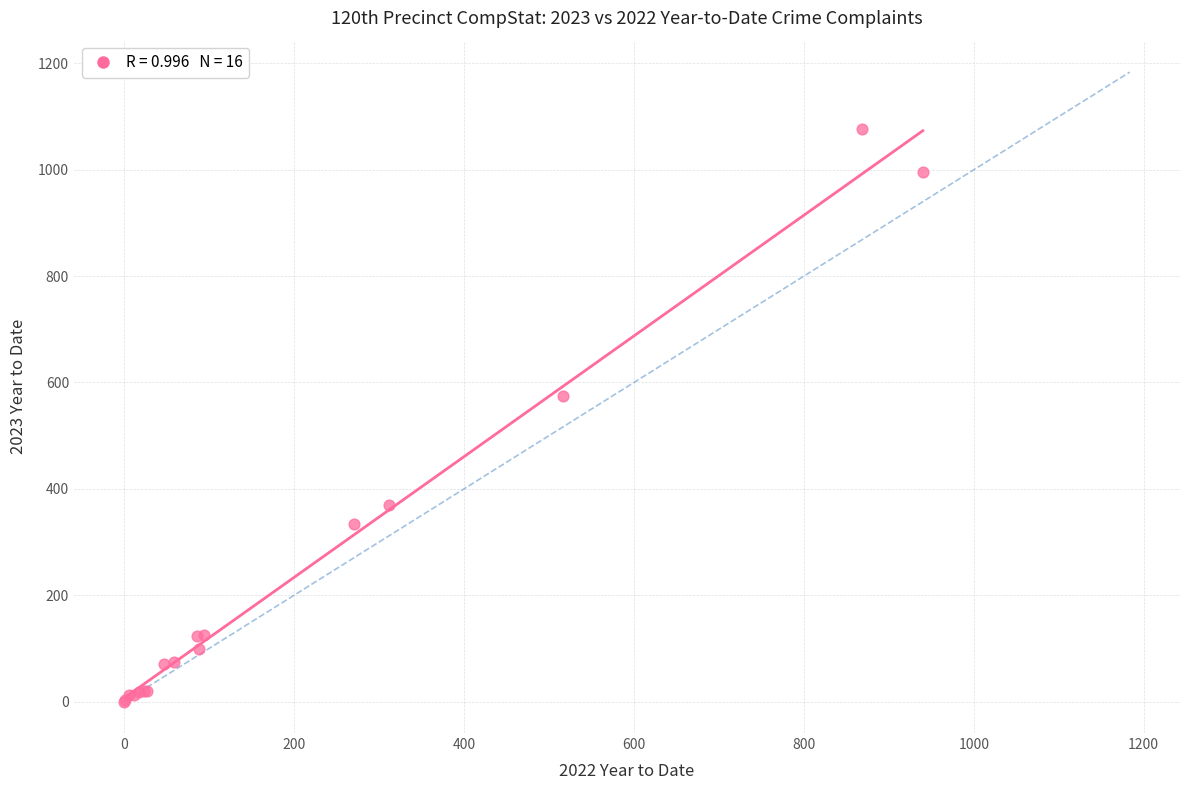

What Y value in the scatter plot is closest to 538?

574